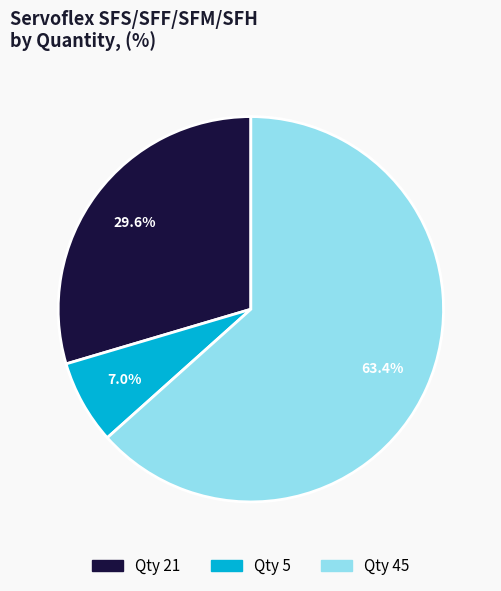

Is there any slice that represents more than half of the pie?

Yes